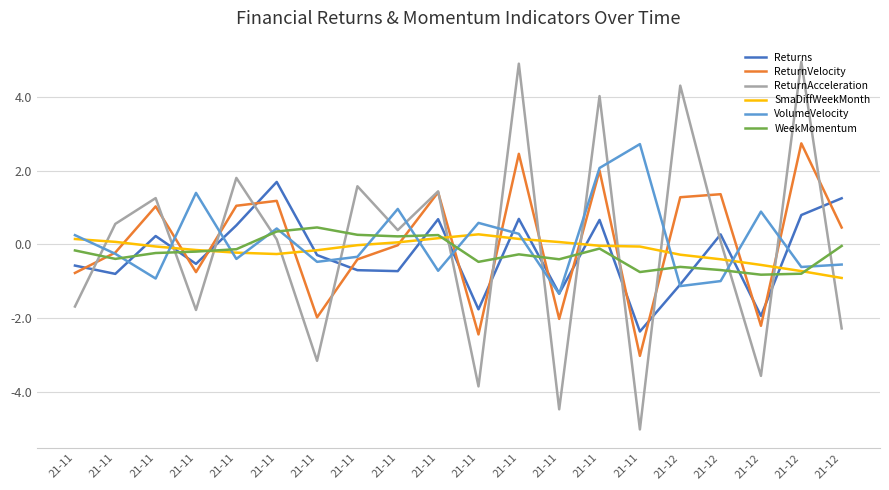

At how many categories does at least one series exceed -1?

20